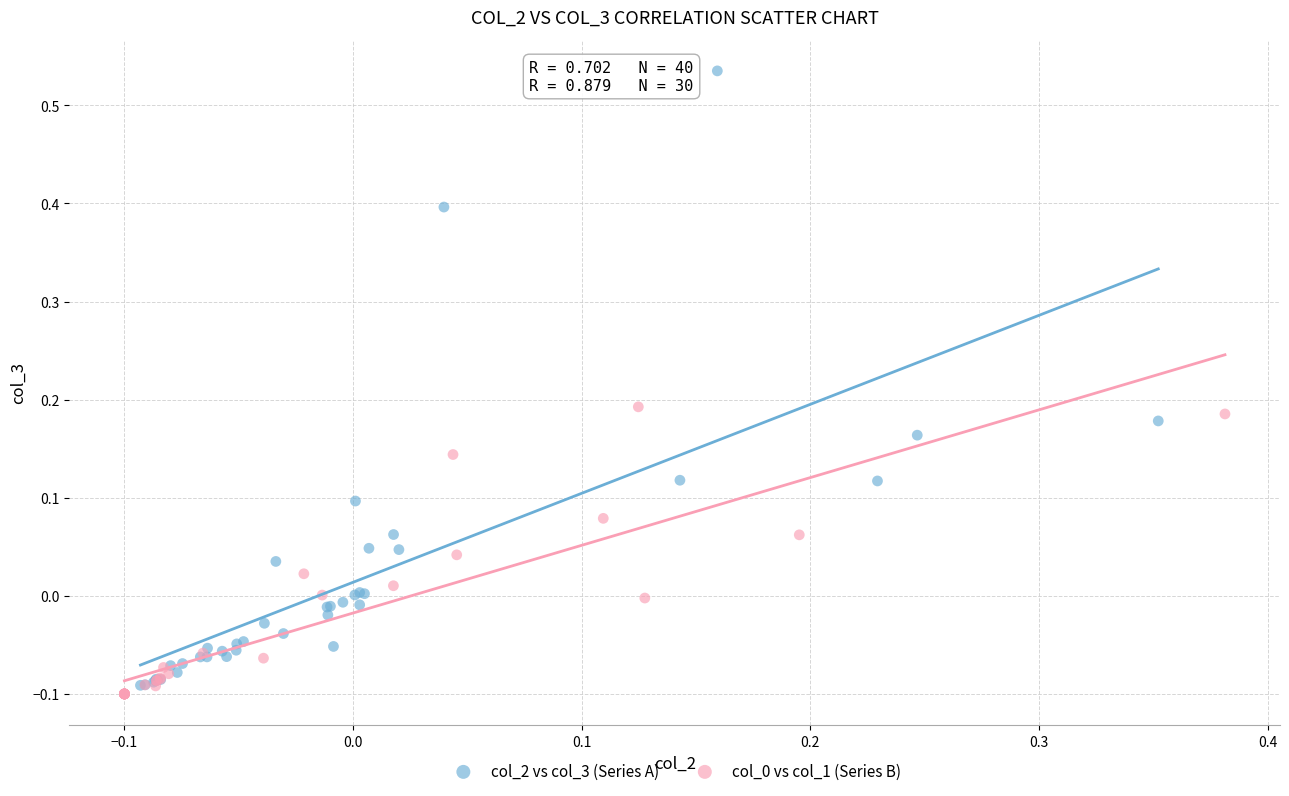

Which series reaches the maximum Y coordinate?

col_2 vs col_3 (Series A)